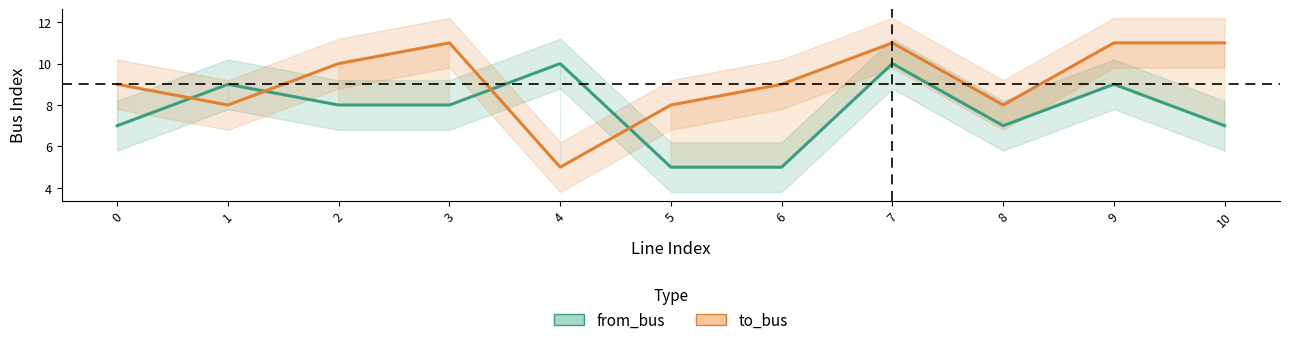

What is the average value of the to_bus series?

9